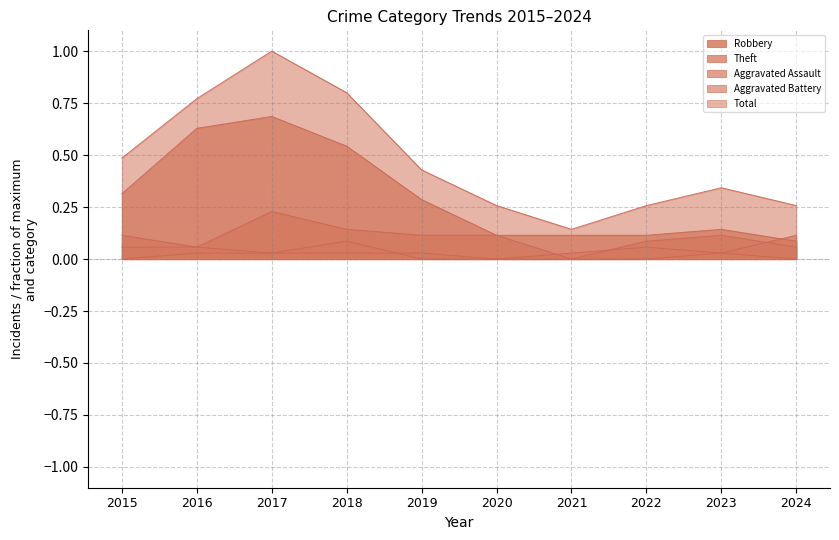

At which label does Total reach its peak?

2017